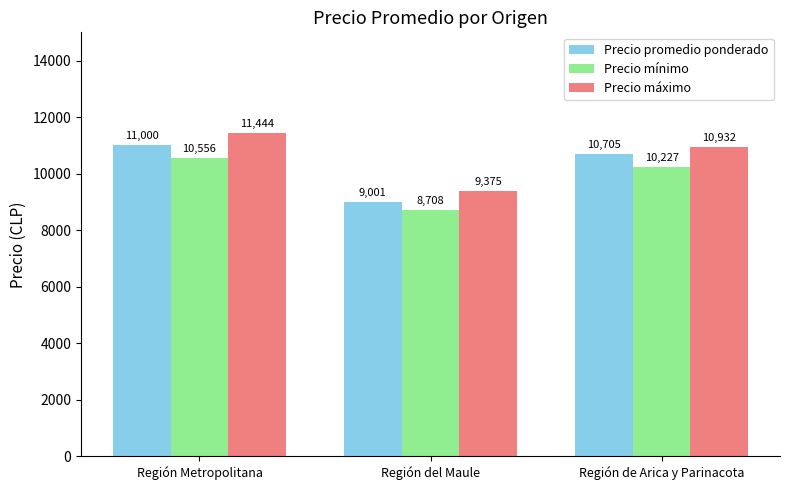

What is the greatest value displayed?

11444